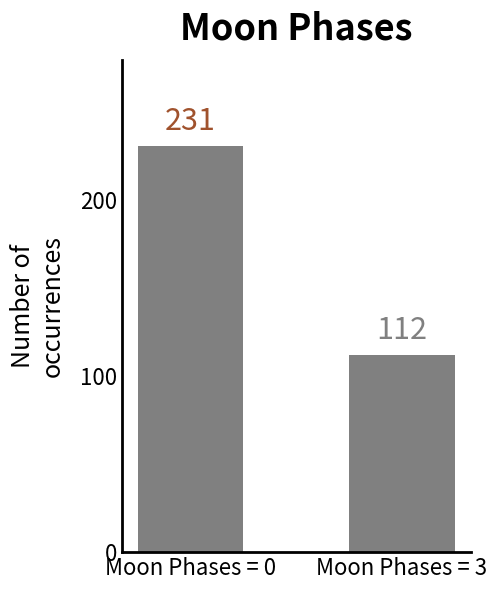

What is the change in value from Moon Phases = 0 to Moon Phases = 3?

-119